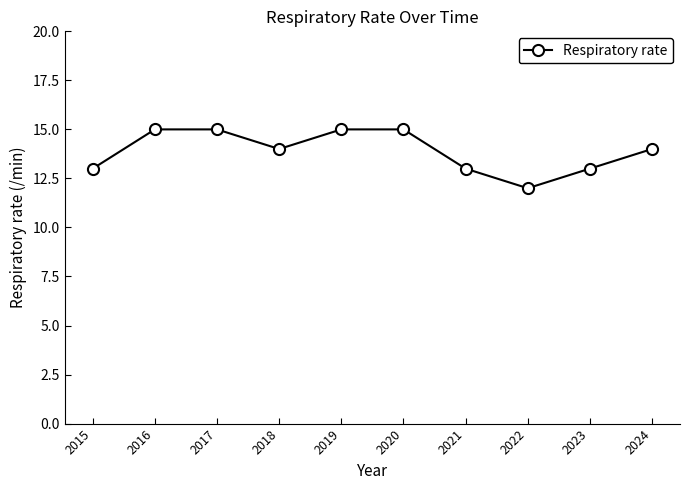

What is the sum of all values?

139